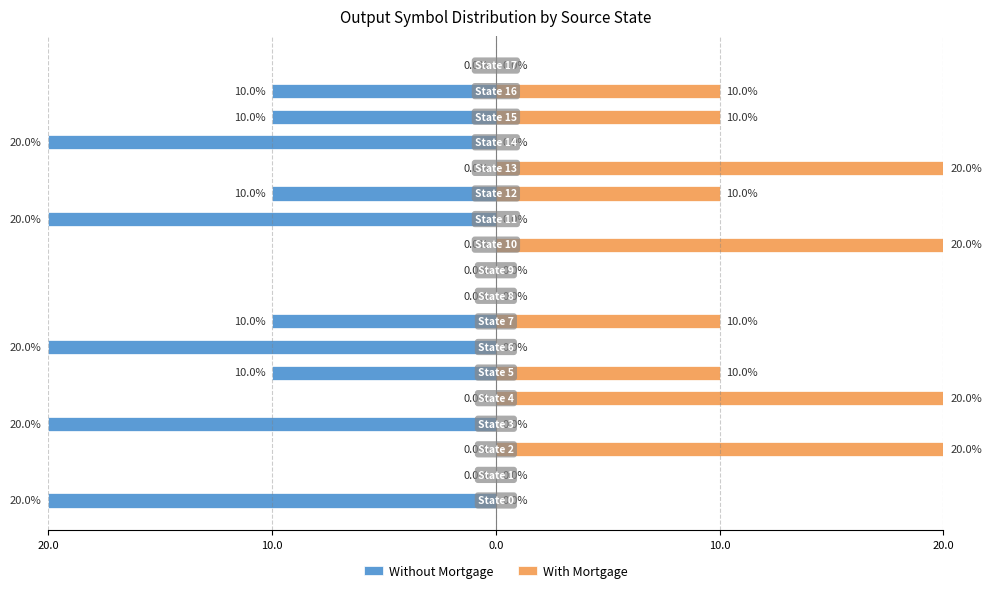

The value of Without Mortgage at 9 is 0. True or false?

True